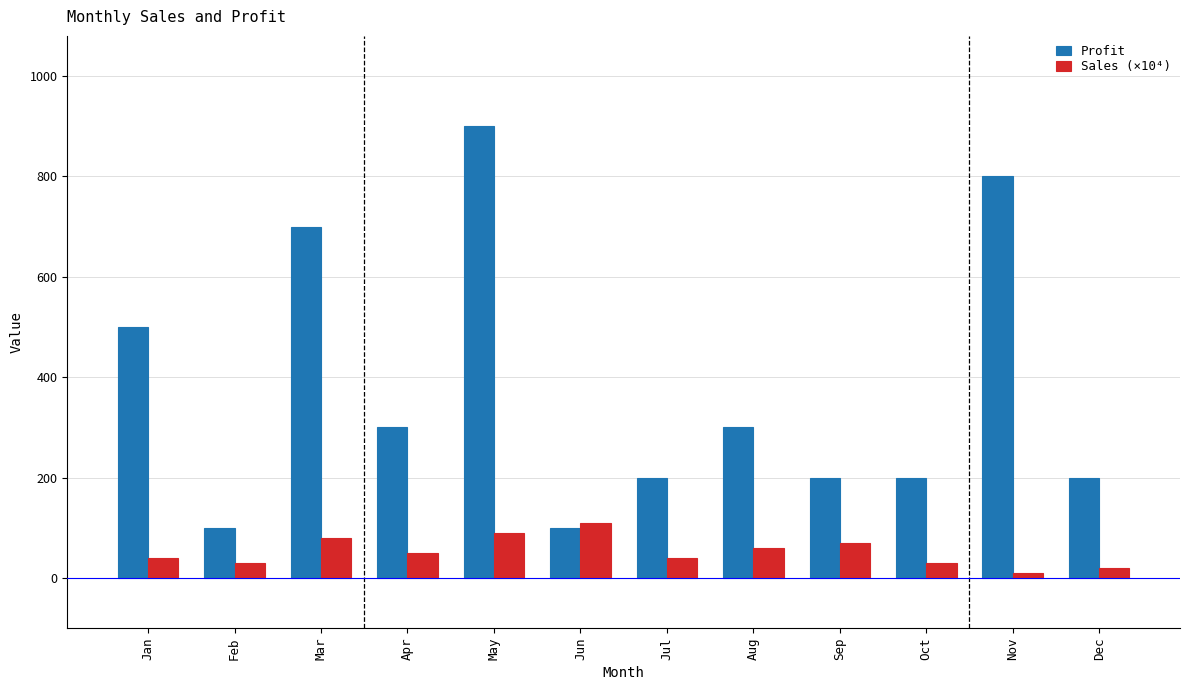

What are all the series names shown in the legend?

Profit, Sales (×10⁴)